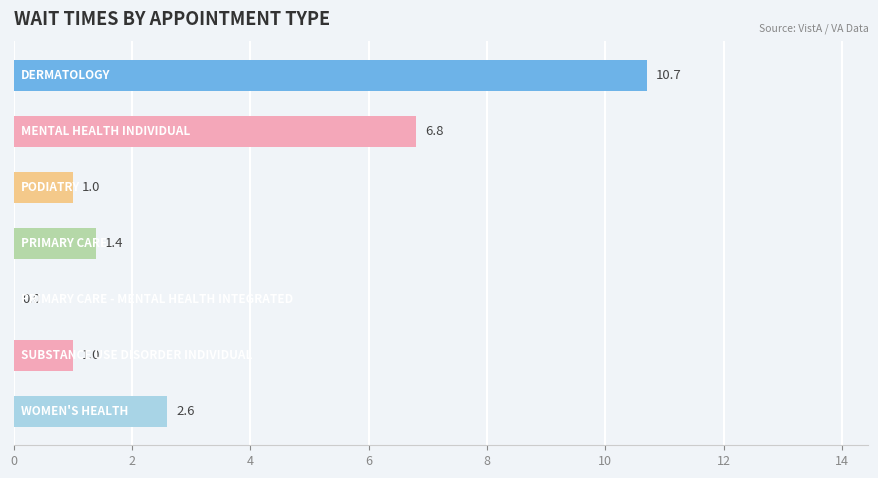

What is the greatest value displayed?

10.7